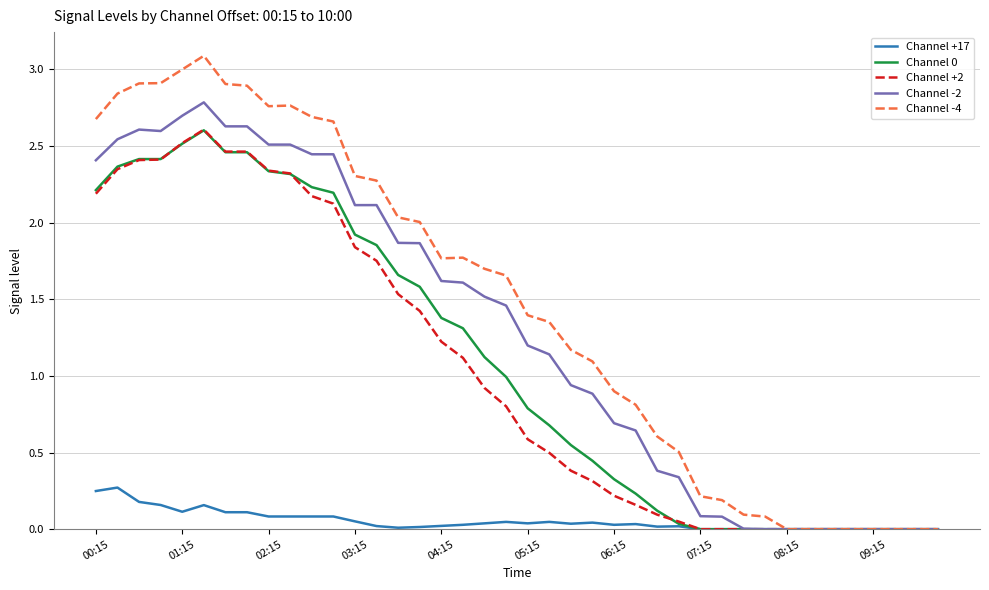

Which series has the largest total across all categories?

Channel -4